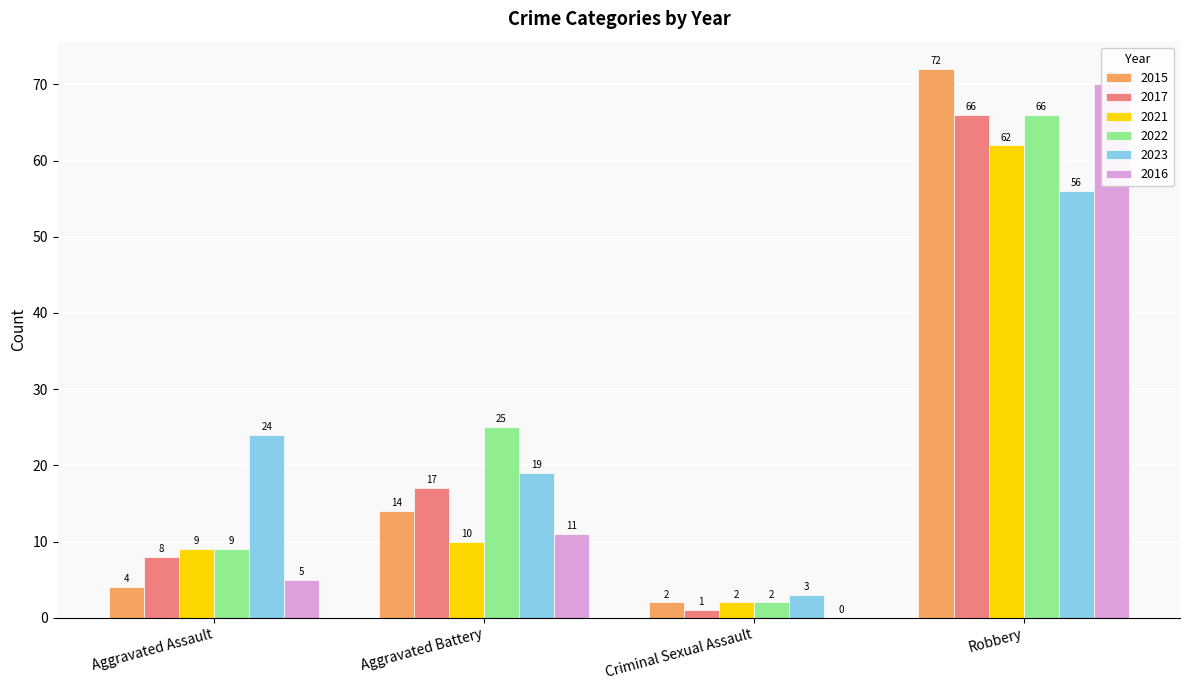

Which has a higher value, Aggravated Assault or Robbery?

Robbery